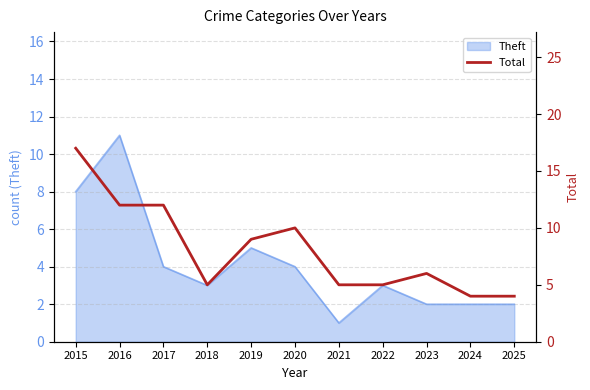

Which has a higher value, 2023 or 2016?

2016